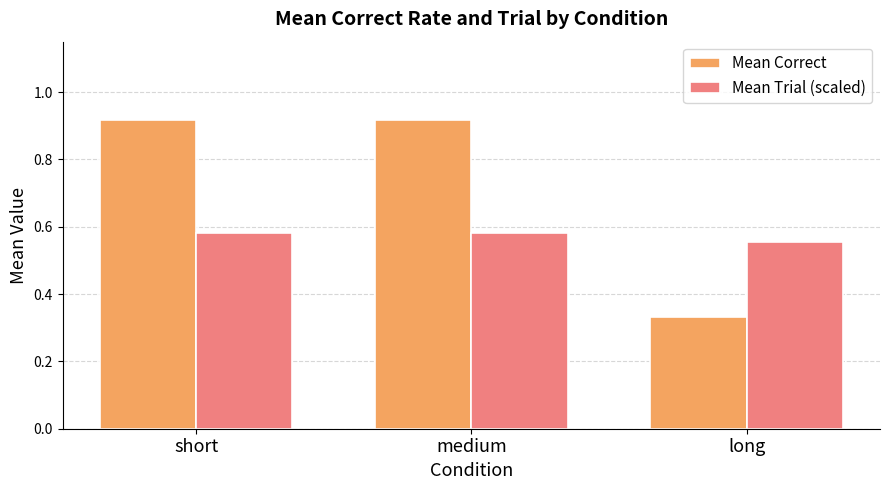

What is the spread (max minus min) of values at long?

0.2